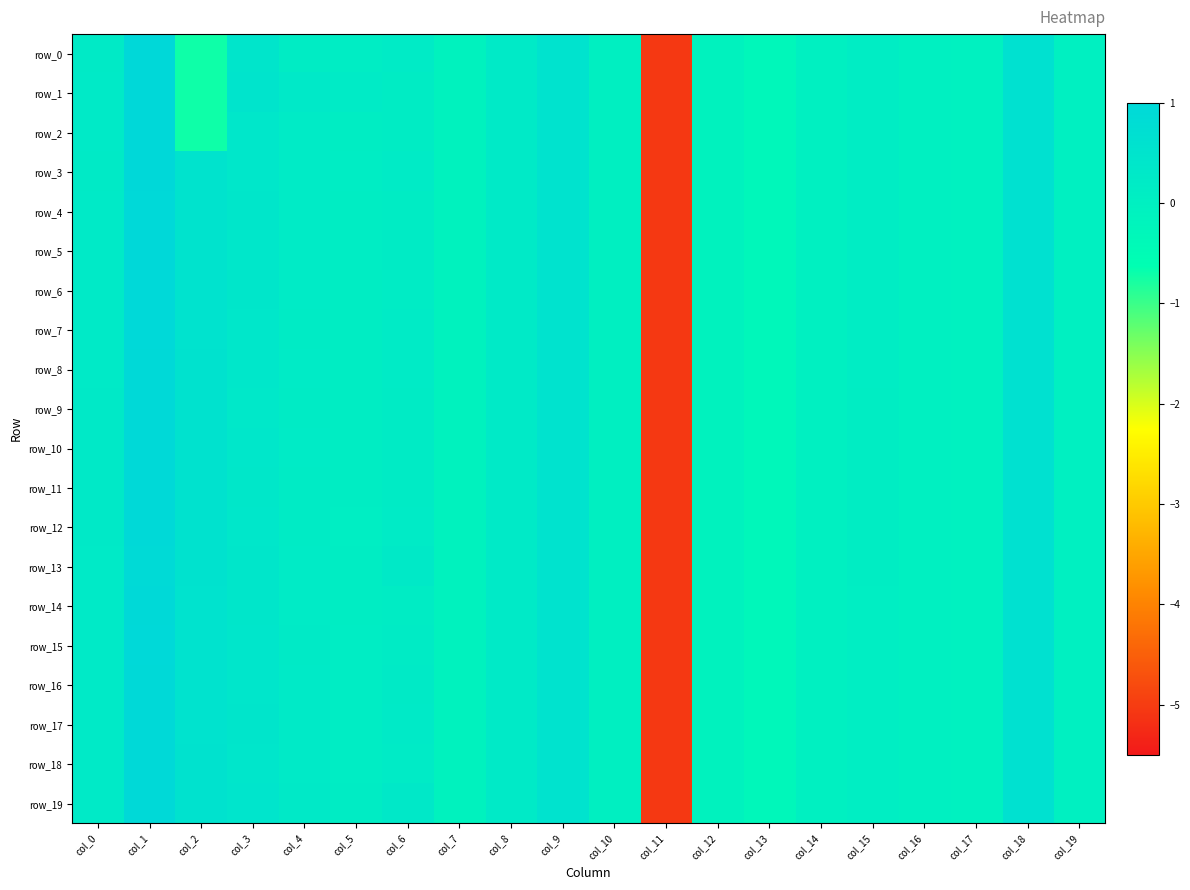

Is the value of row_11 at col_15 greater than the value of row_15 at col_7?

Yes